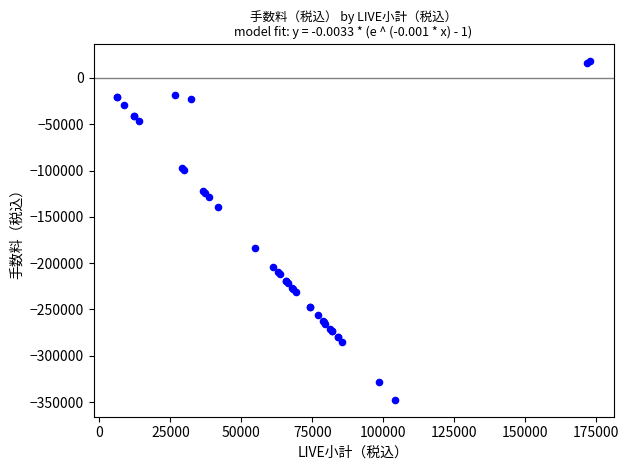

What Y value in the scatter plot is closest to -164835?

-183150